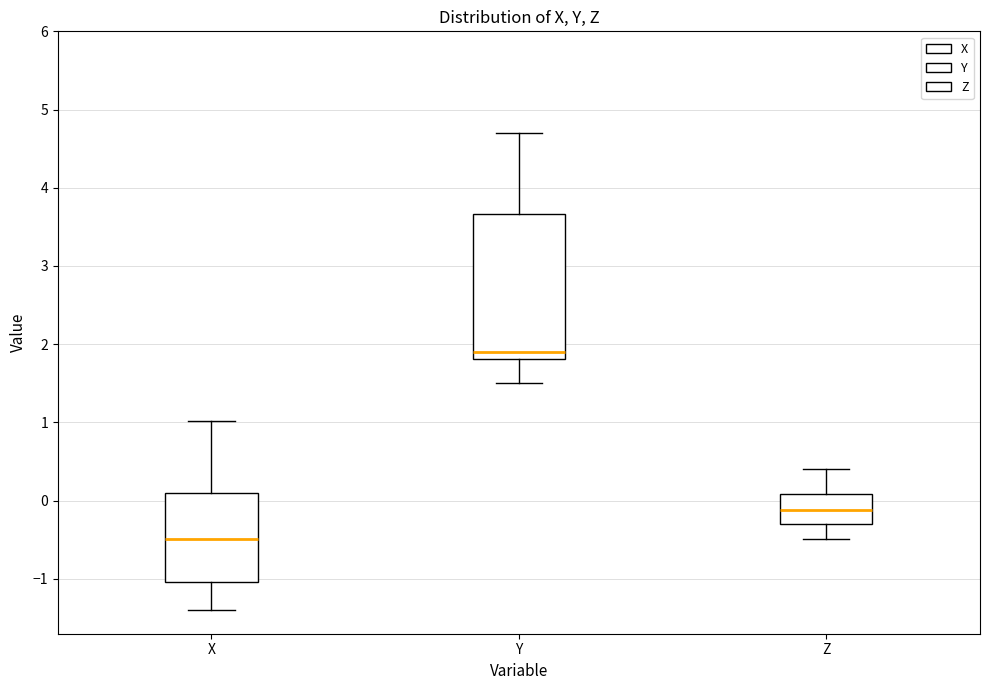

Which box is the tallest, from its lower edge to its upper edge?

Y